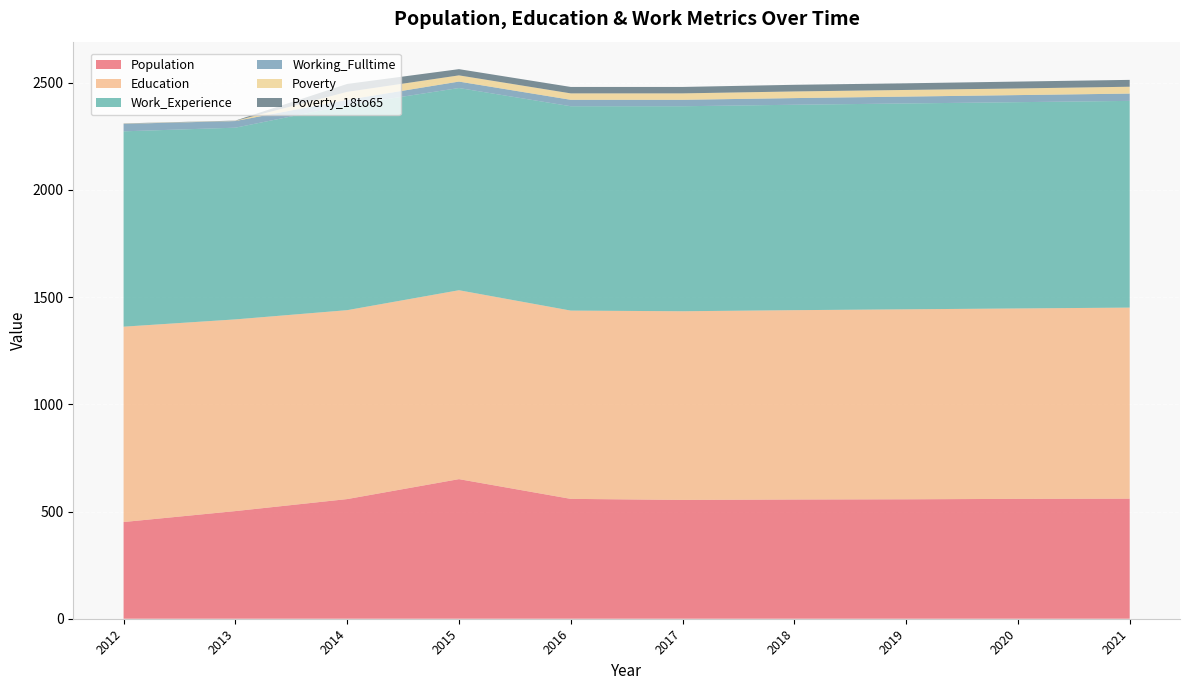

Reading right to left, extract all data points from this chart.

Population: 2021=560	2020=559	2019=557	2018=556	2017=554	2016=559	2015=651	2014=558	2013=502	2012=451
Education: 2021=891	2020=888	2019=886	2018=883	2017=880	2016=878	2015=881	2014=881	2013=894	2012=911
Work_Experience: 2021=964	2020=962	2019=960	2018=958	2017=956	2016=953	2015=943	2014=956	2013=894	2012=911
Working_Fulltime: 2021=34	2020=33	2019=32	2018=31	2017=30	2016=30	2015=30	2014=25	2013=31	2012=35
Poverty: 2021=32	2020=31	2019=31	2018=31	2017=30	2016=30	2015=29	2014=37	2013=1	2012=1
Poverty_18to65: 2021=32	2020=32	2019=31	2018=31	2017=30	2016=30	2015=29	2014=37	2013=1	2012=1